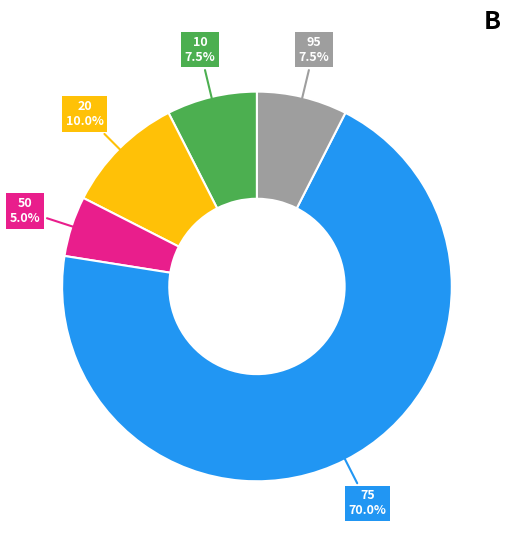

What is the ratio of the value at 95 to the value at 20?

0.8